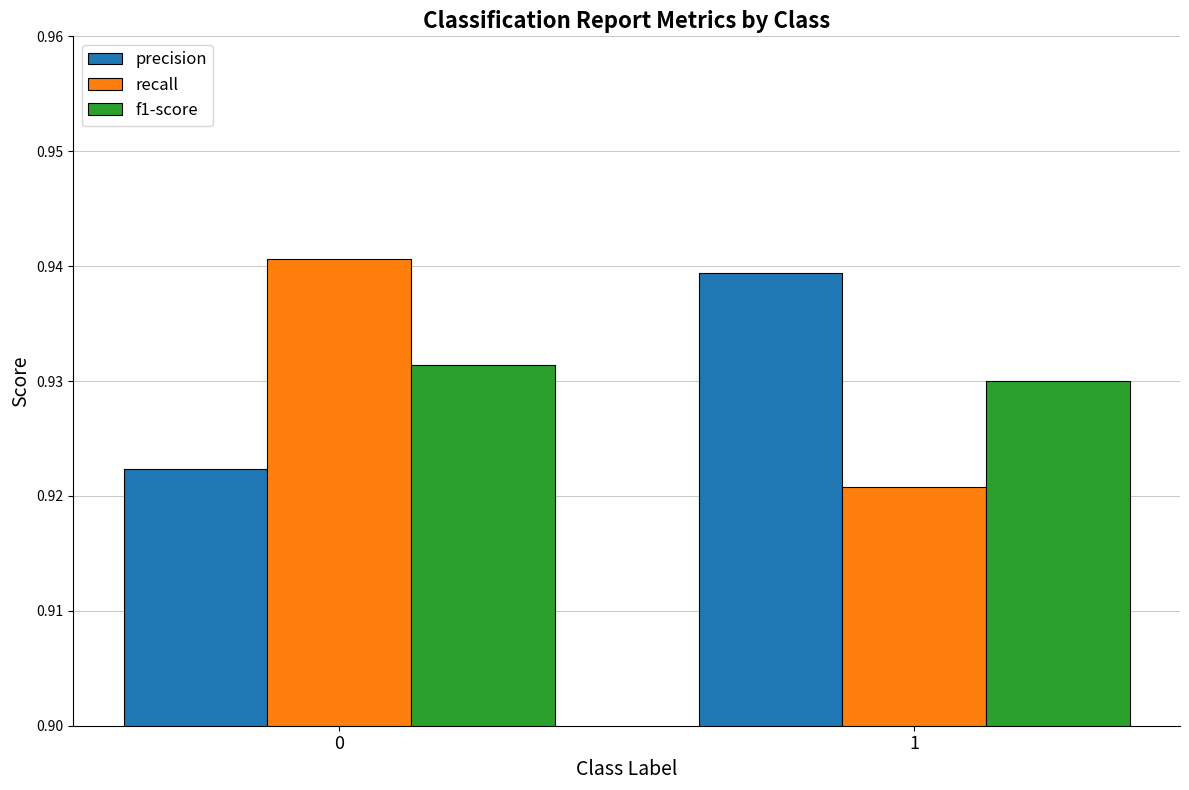

The value of precision at 0 is 0.6. True or false?

False